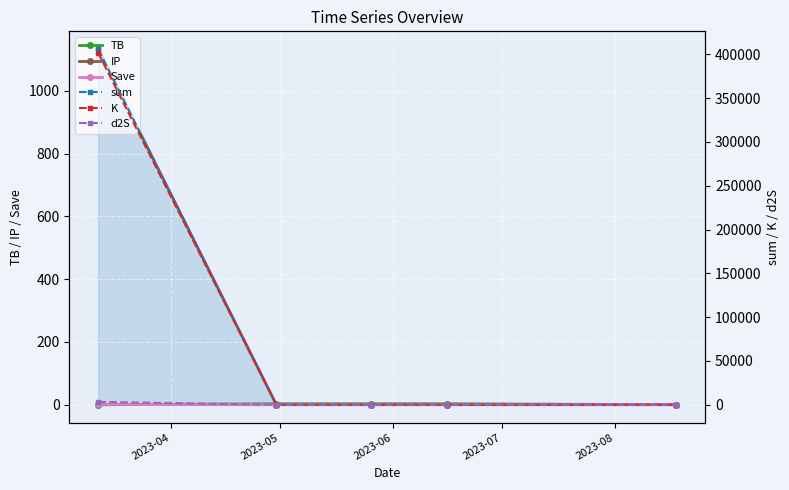

True or false: K has a value of 0.1 at 2023-07.

False